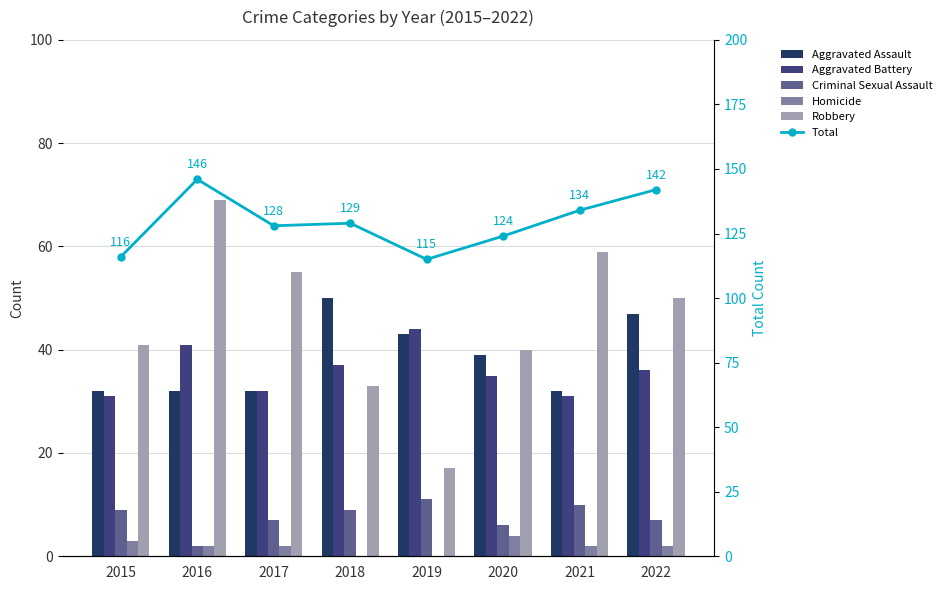

Which category has the highest value across all series?

2016